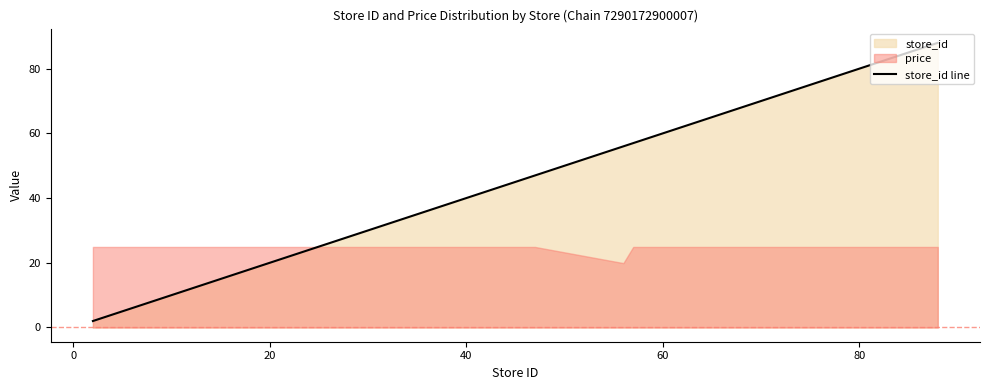

The chart shows a value of 39 at 80. True or false?

False